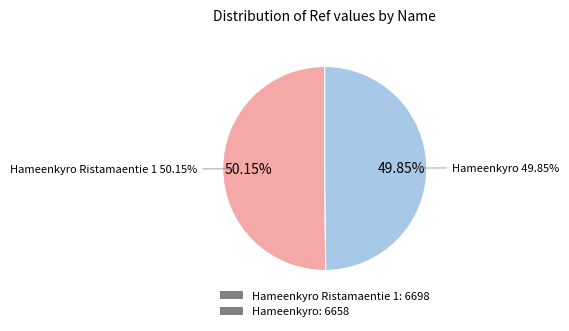

True or false: Hameenkyro Ristamaentie 1 accounts for 63% of the total.

False